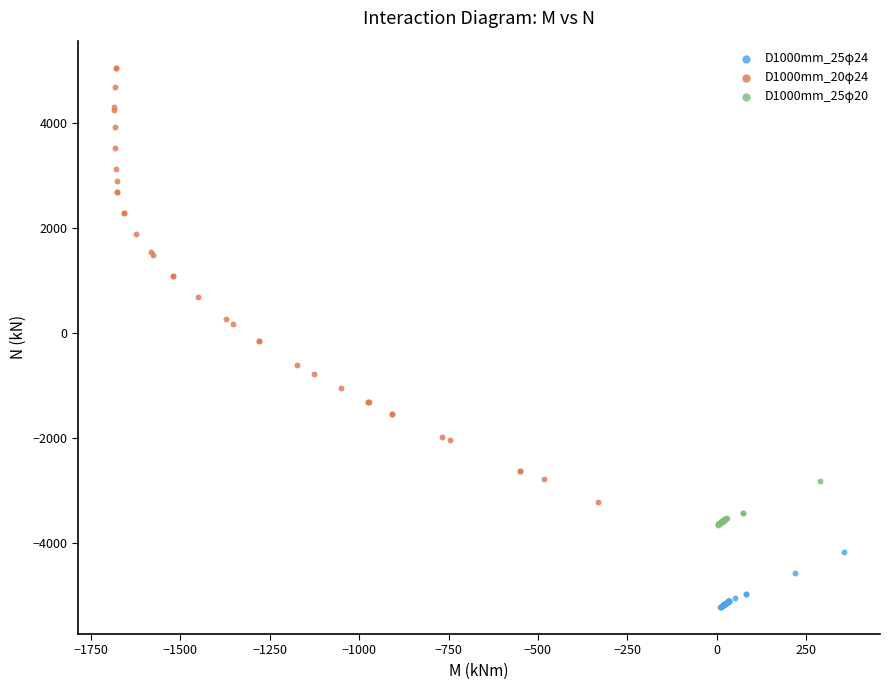

Which series has the widest spread of Y values?

D1000mm_20φ24